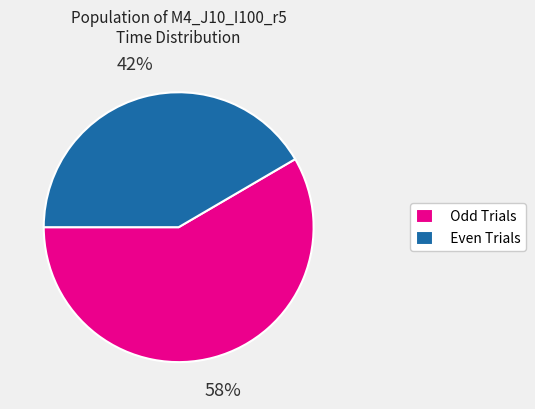

True or false: Odd Trials accounts for 58% of the total.

True